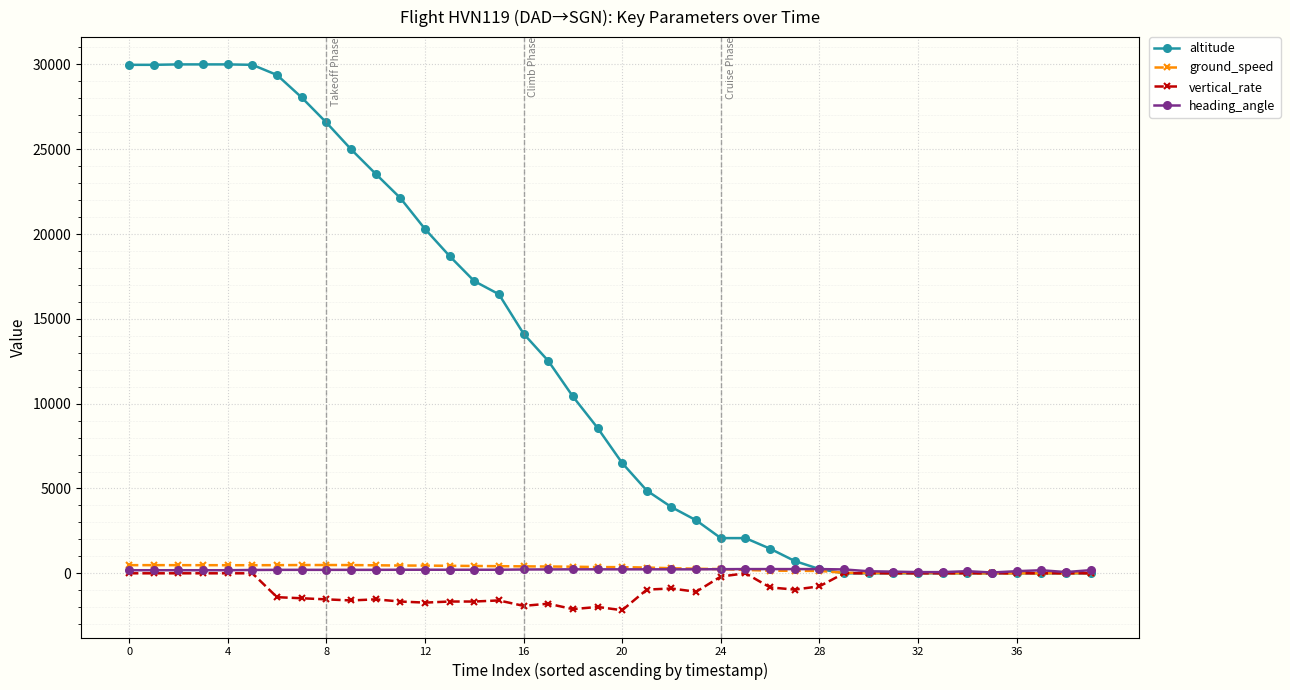

Which series has the widest spread of values?

altitude